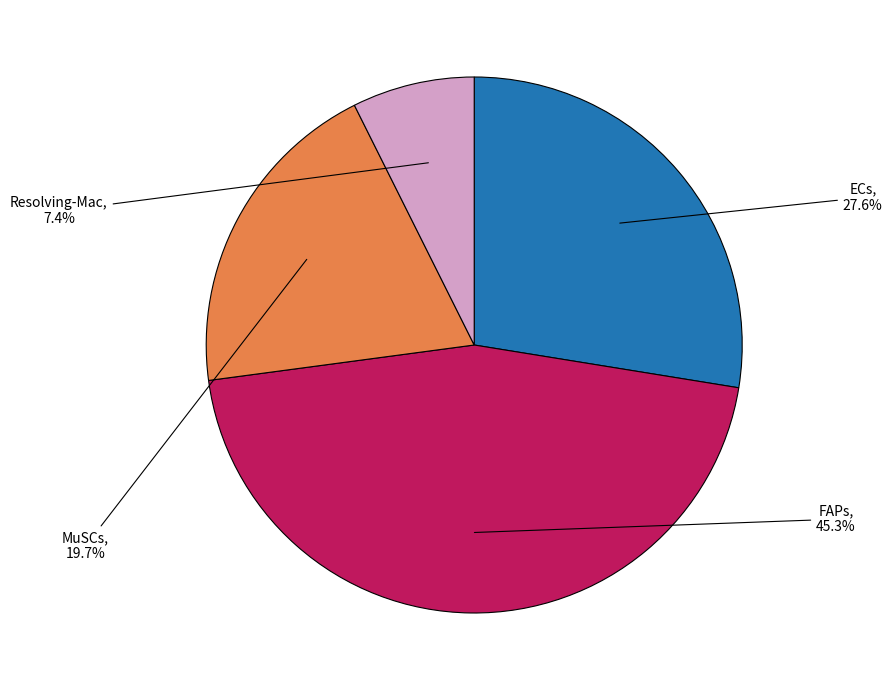

Is there any slice that represents more than half of the pie?

No